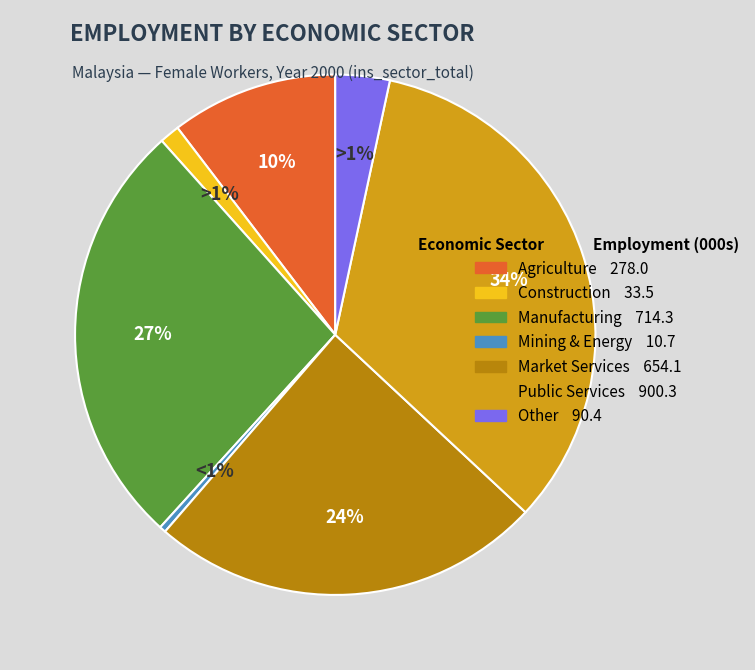

To the nearest percent, what is the combined percentage of eco_aggregate_pub and eco_aggregate_x?

37%